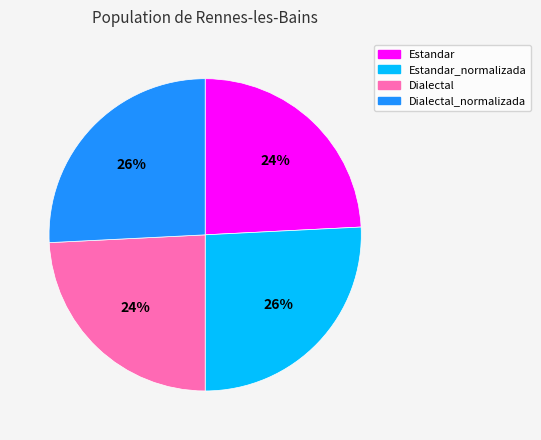

True or false: Dialectal accounts for 24% of the total.

True